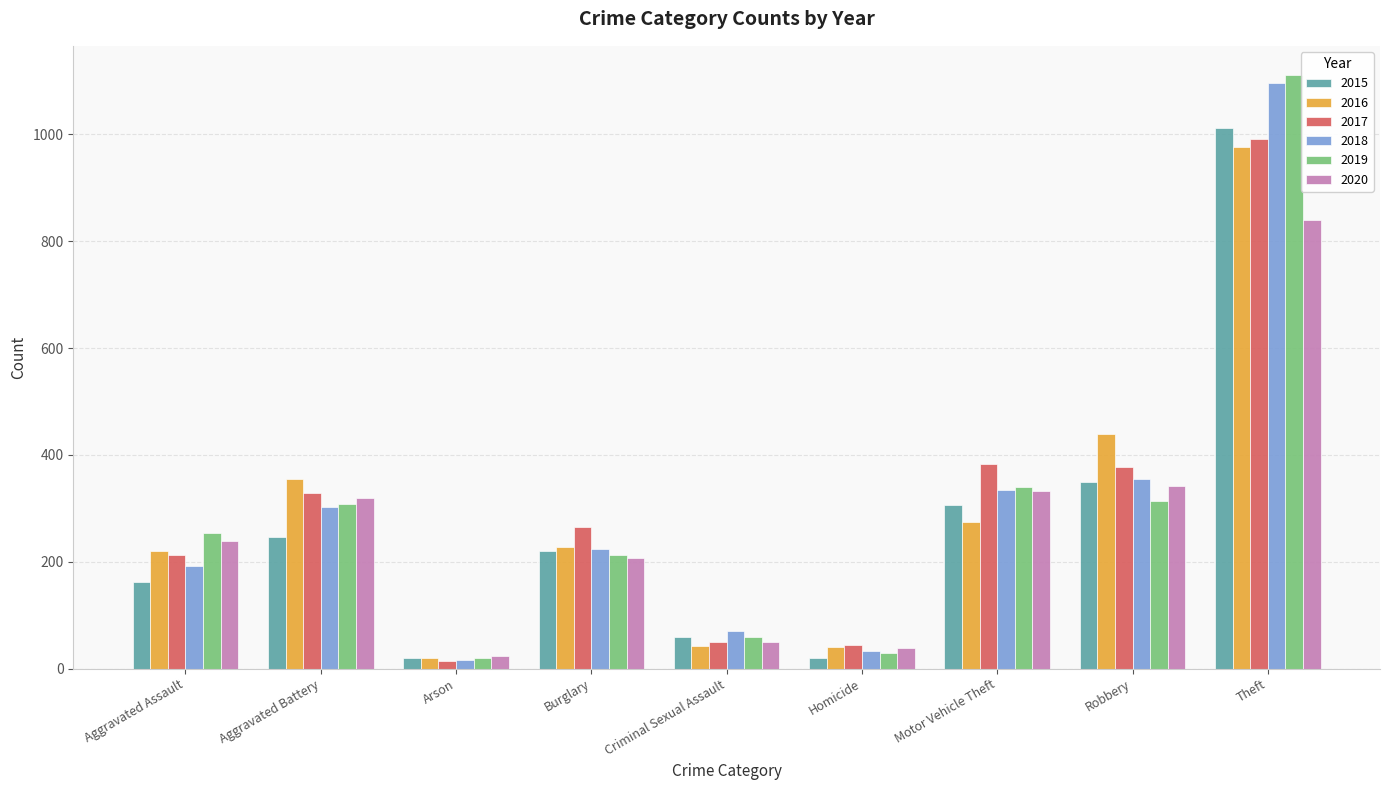

What are all the series names shown in the legend?

2015, 2016, 2017, 2018, 2019, 2020